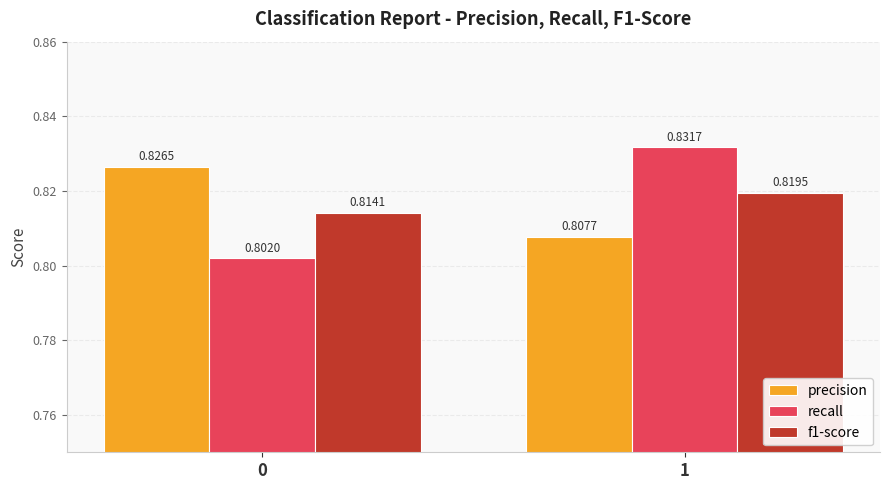

Does the chart contain any negative values?

No